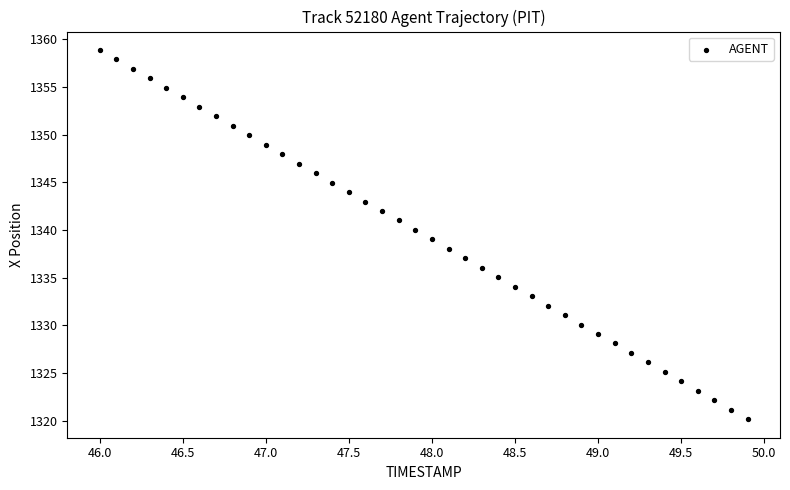

What is the range of X values (max minus min)?

3.9